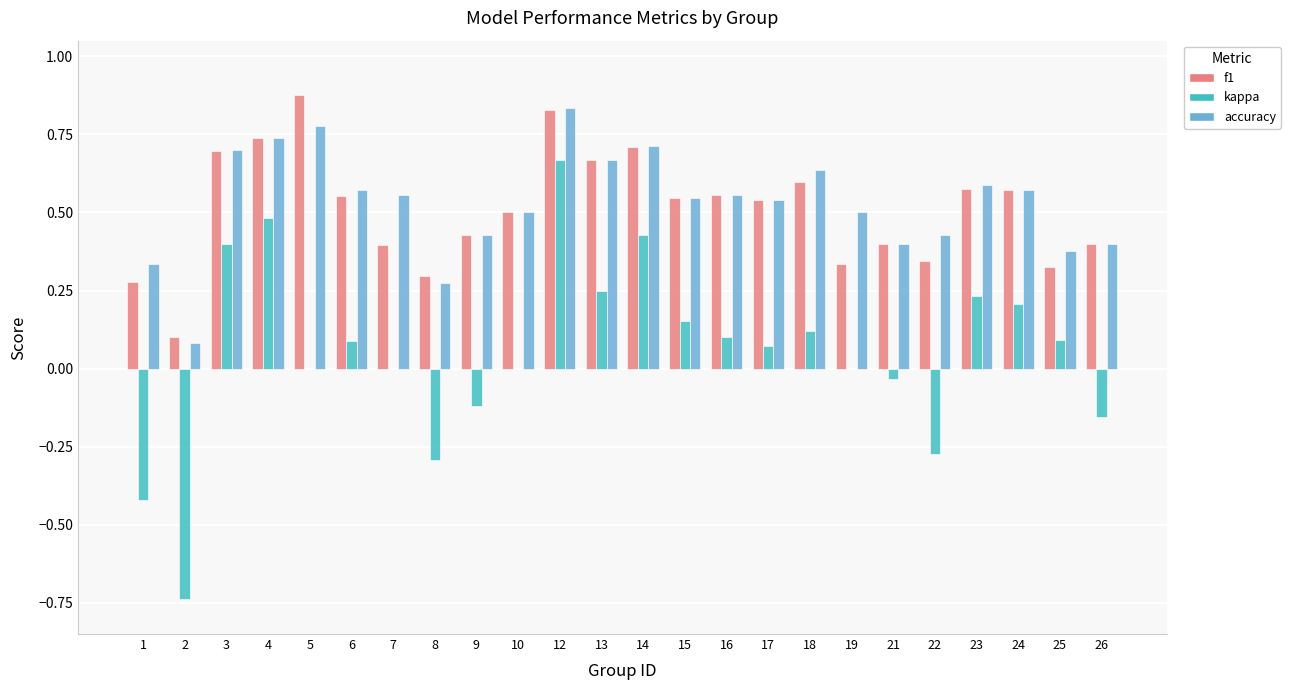

Is the value of f1 at 13 greater than the value of kappa at 14?

Yes